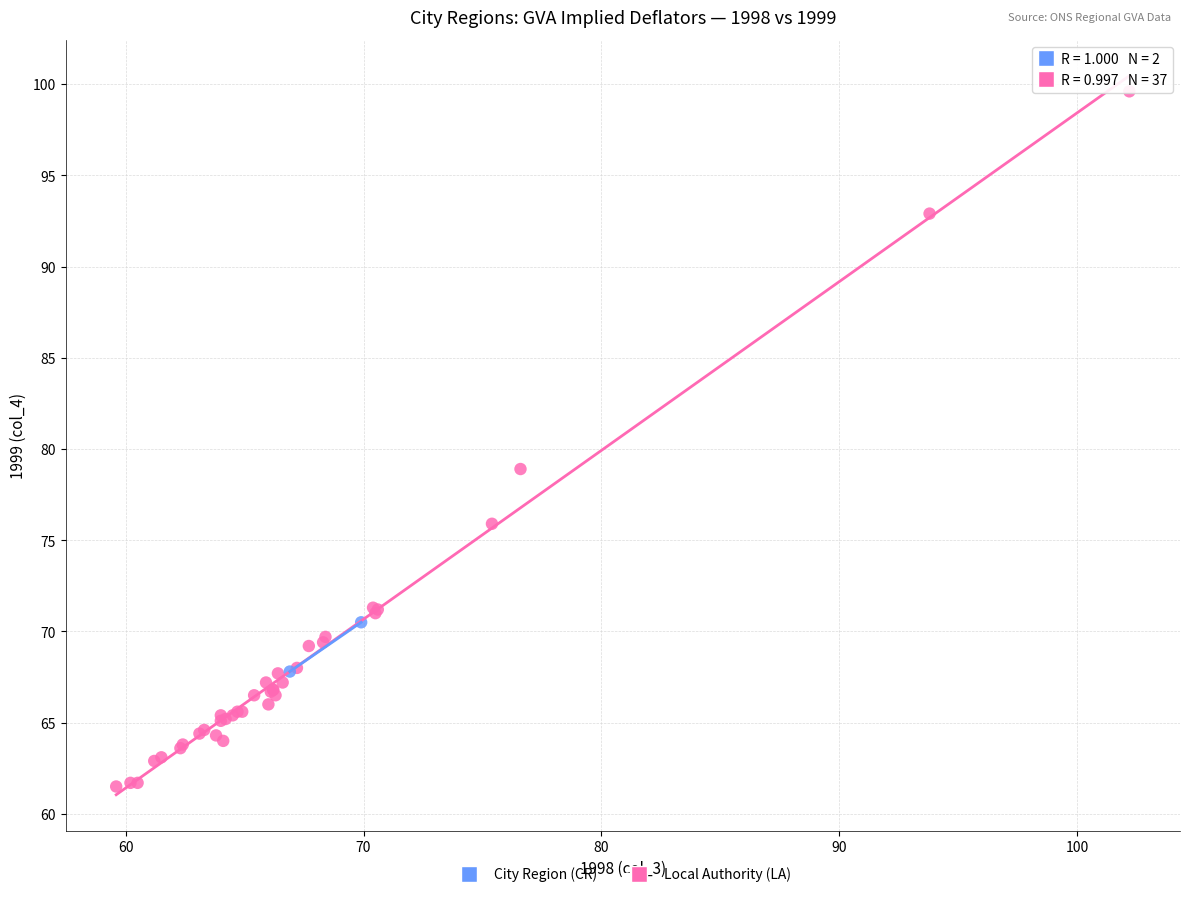

What are all the series names shown in the legend?

City Region (CR), Local Authority (LA)